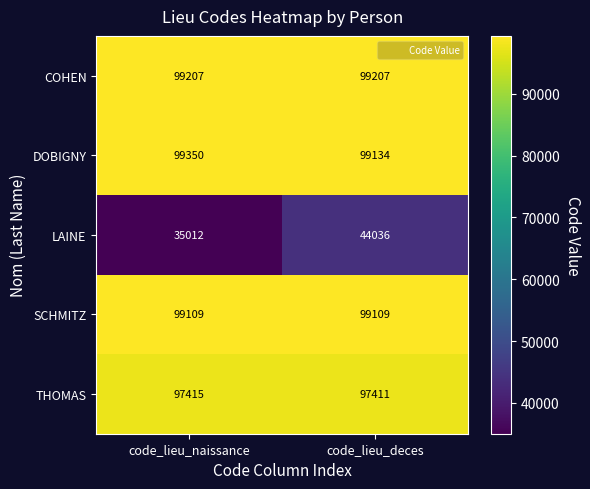

At which category does the chart reach its peak across all series?

code_lieu_naissance